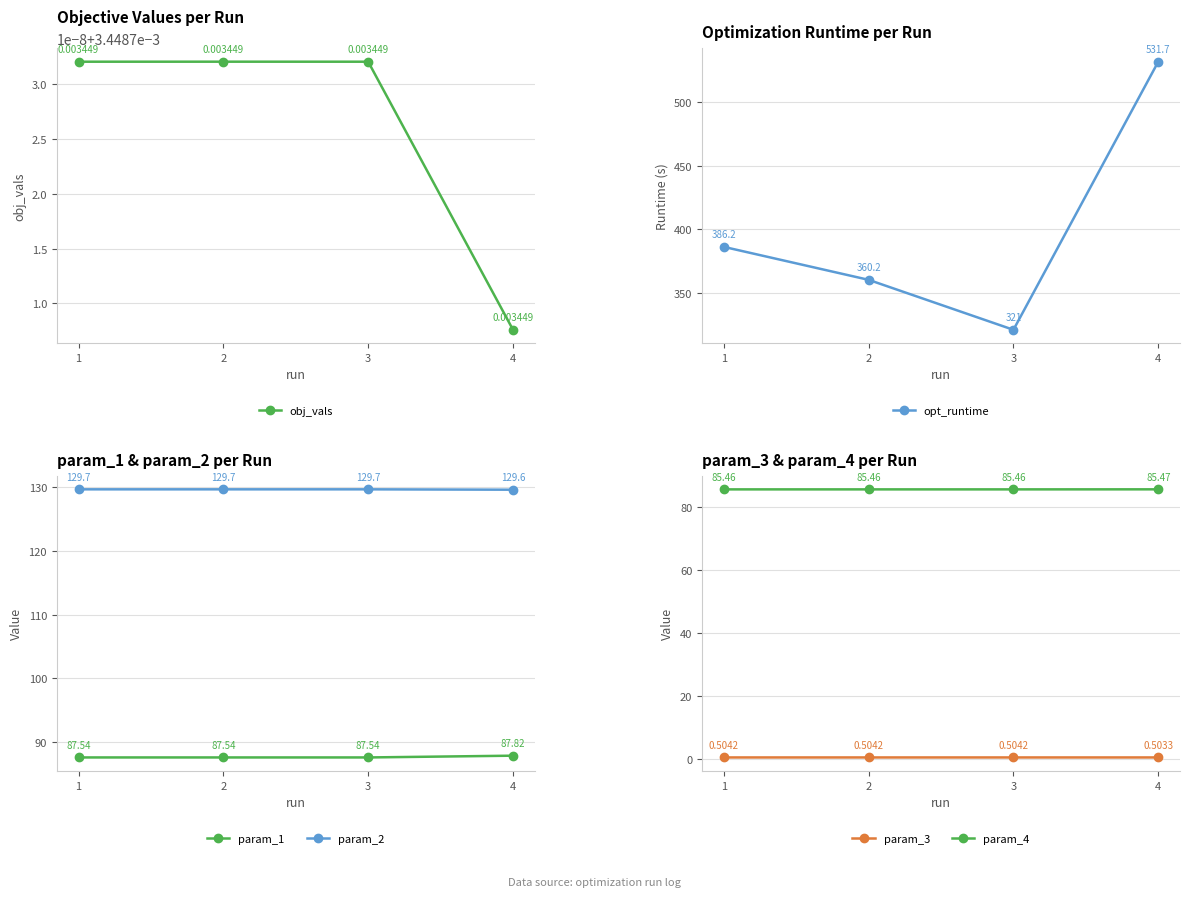

Reading left to right, transcribe all the data shown in this chart.

obj_vals: 0.0	0.0	0.0	0.0
opt_runtime: 386.2	360.2	321.0	531.7
param_1: 87.5	87.5	87.5	87.8
param_2: 129.7	129.7	129.7	129.6
param_3: 0.5	0.5	0.5	0.5
param_4: 85.5	85.5	85.5	85.5